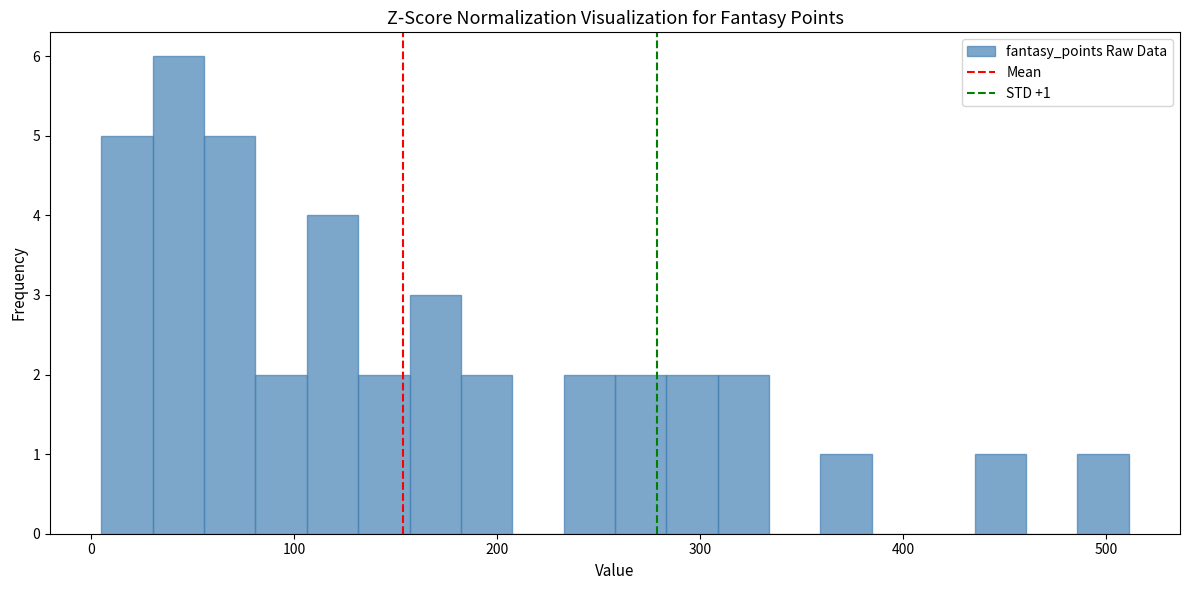

Read against the x-axis, roughly where is the centre of the tallest bar?

40